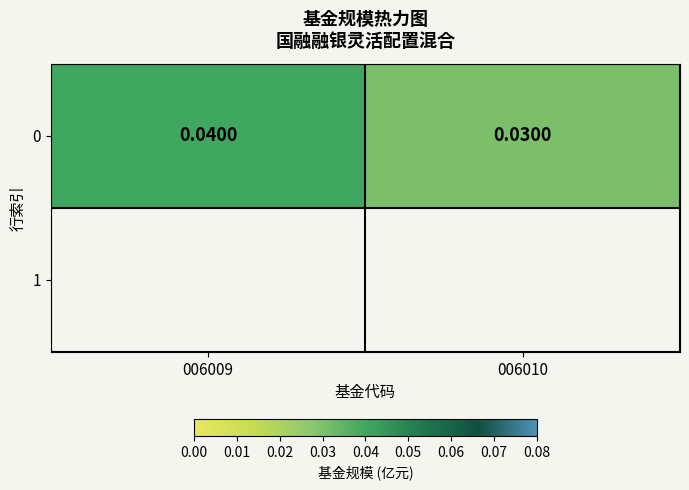

At which category does the chart reach its minimum across all series?

006010